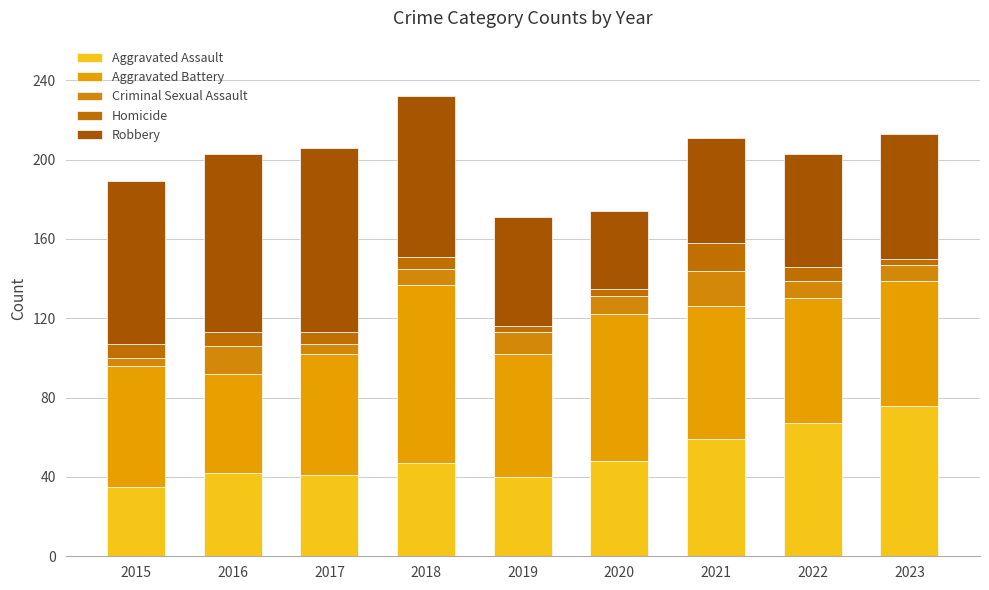

Between 2016 and 2023, which is larger?

2023